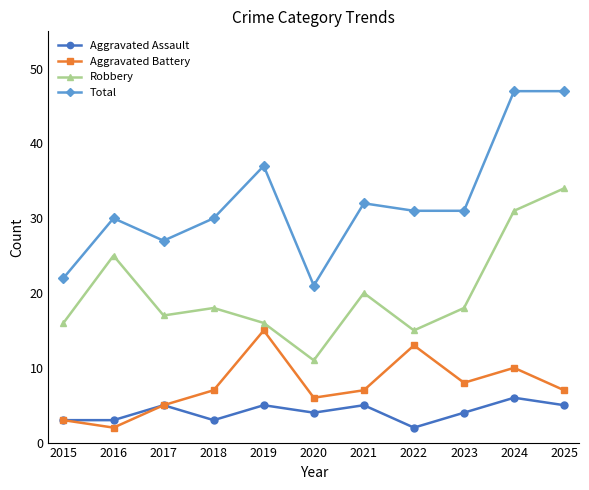

At which category does Aggravated Battery reach its first local peak?

2019